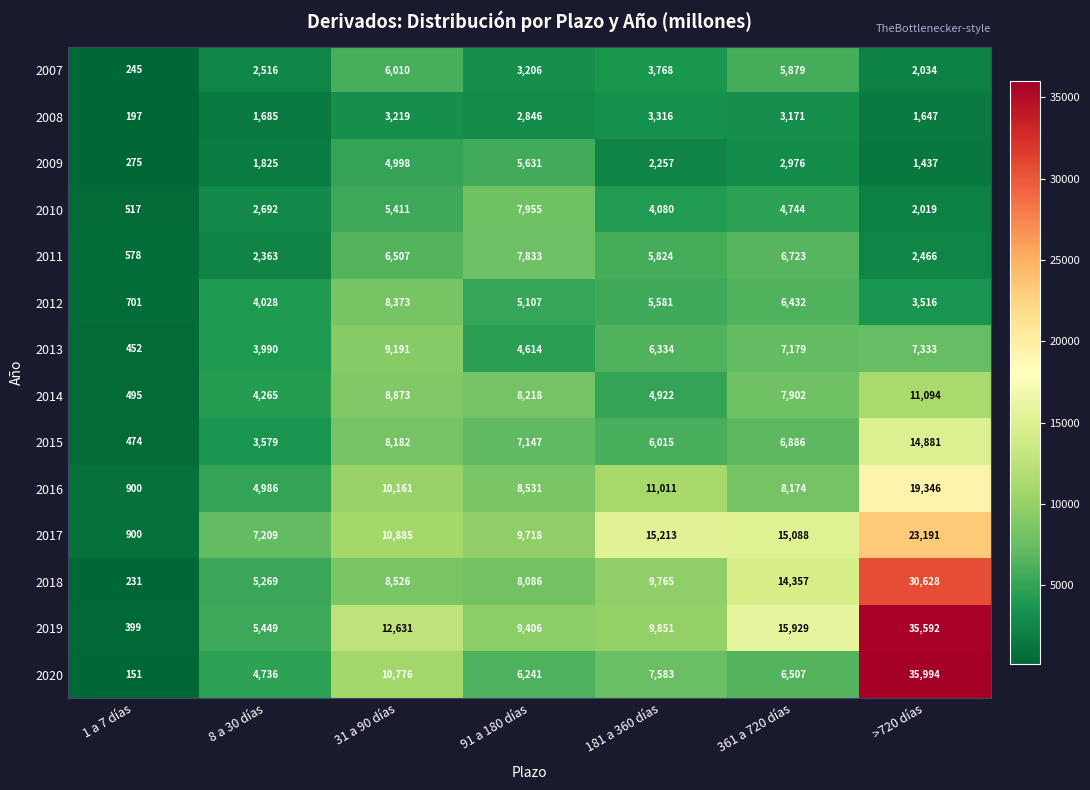

How many series are shown in this chart?

14